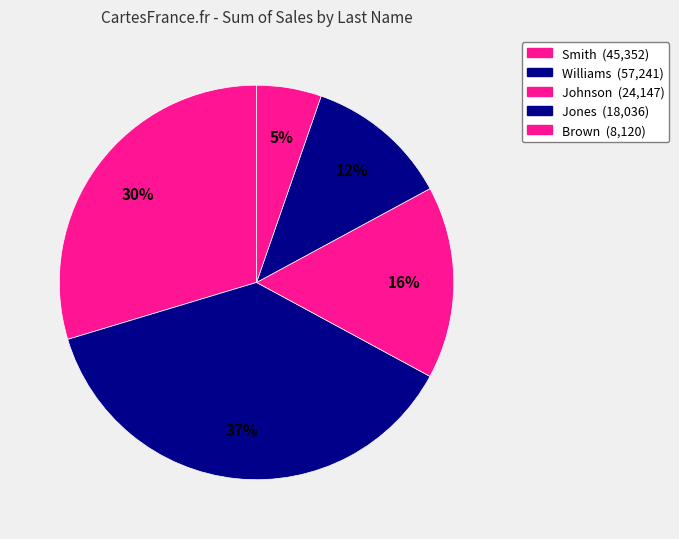

How many segments does this pie chart have?

5